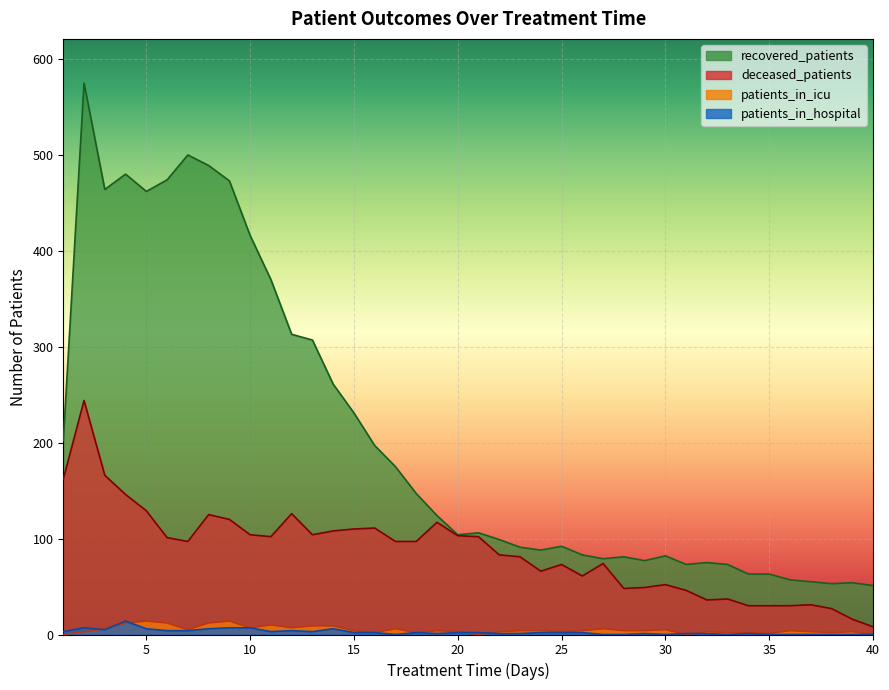

How many lines are shown in the chart?

4